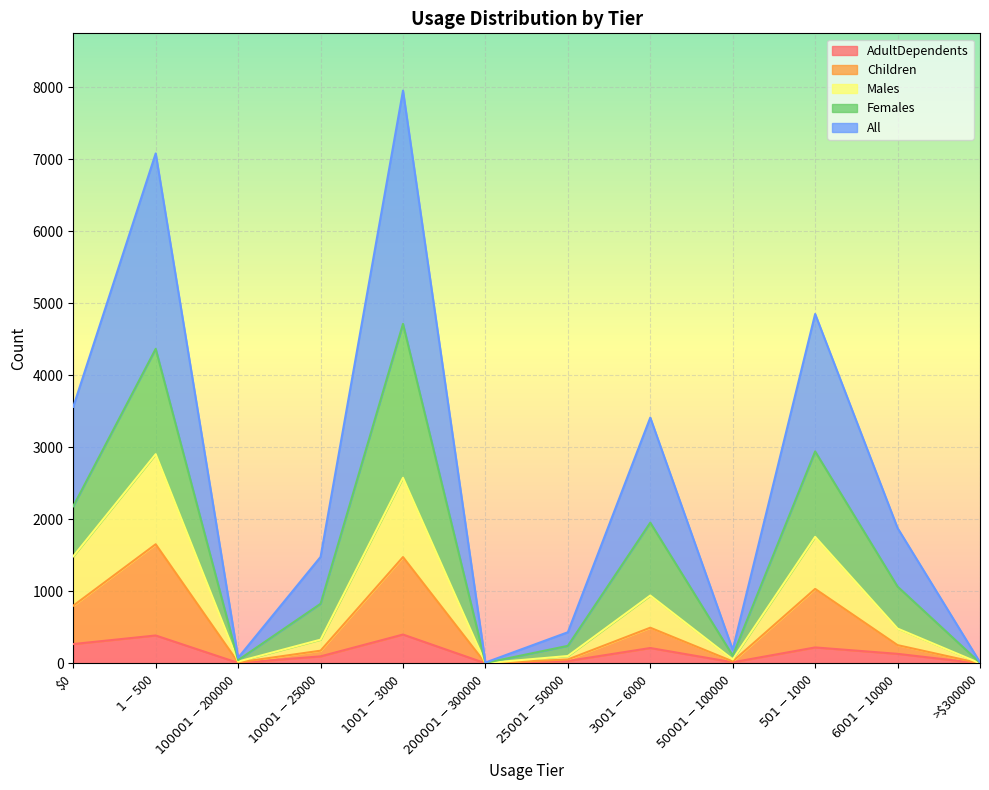

Does the chart display data point markers on the line(s)?

No